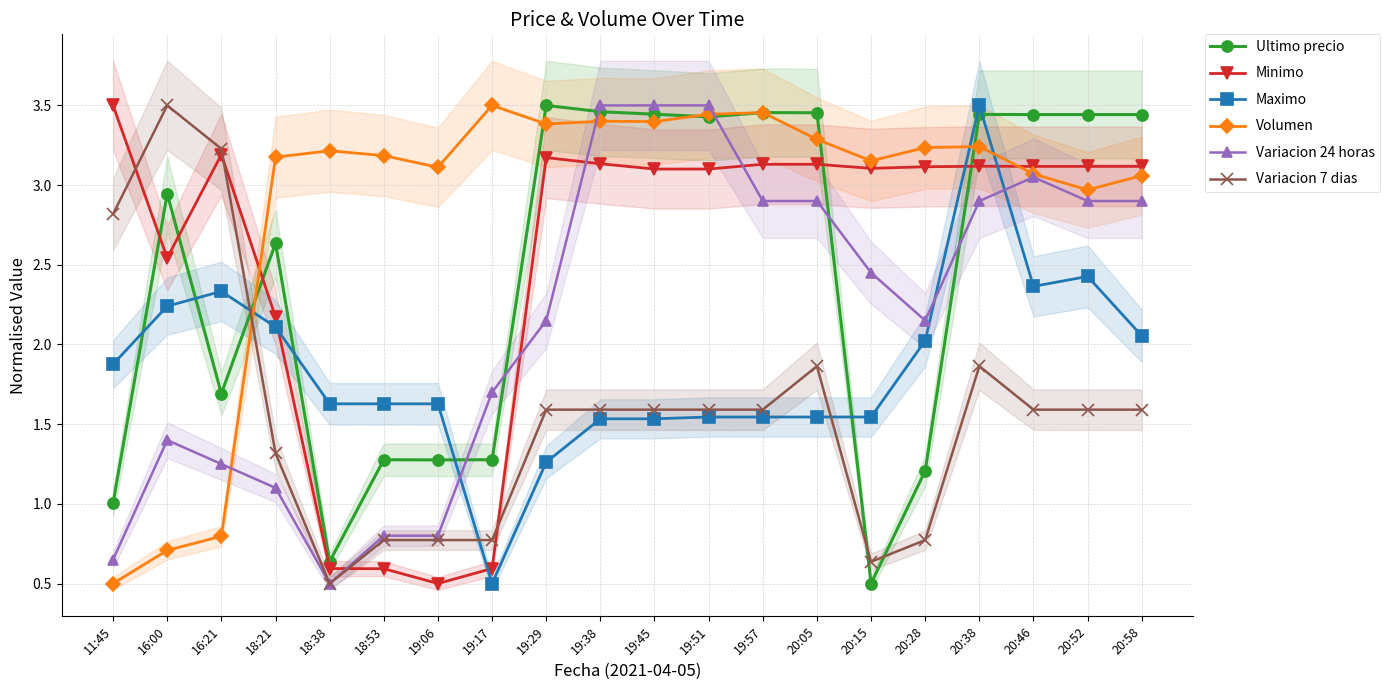

What are all the series names shown in the legend?

Ultimo precio, Minimo, Maximo, Volumen, Variacion 24 horas, Variacion 7 dias